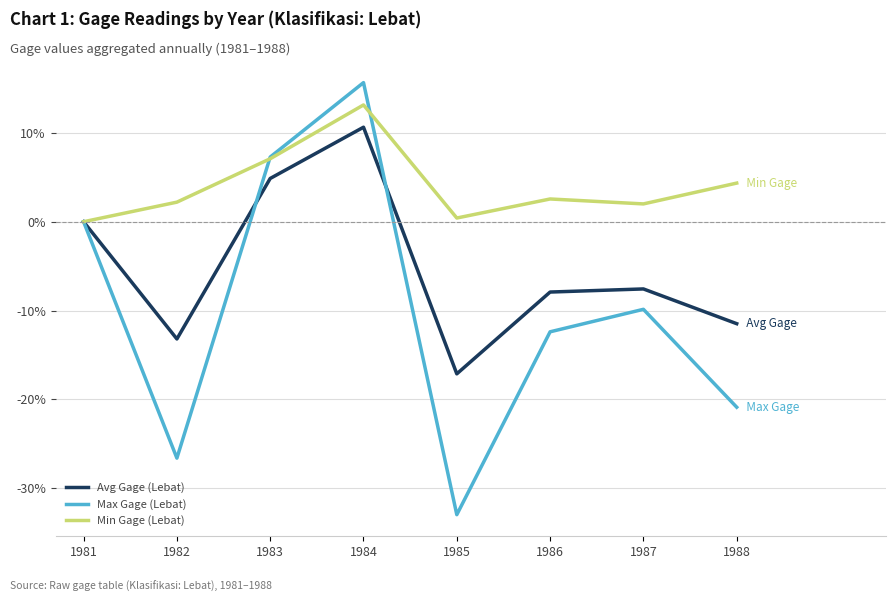

At 1986, list the series in order from largest to smallest.

Min Gage (Lebat), Avg Gage (Lebat), Max Gage (Lebat)